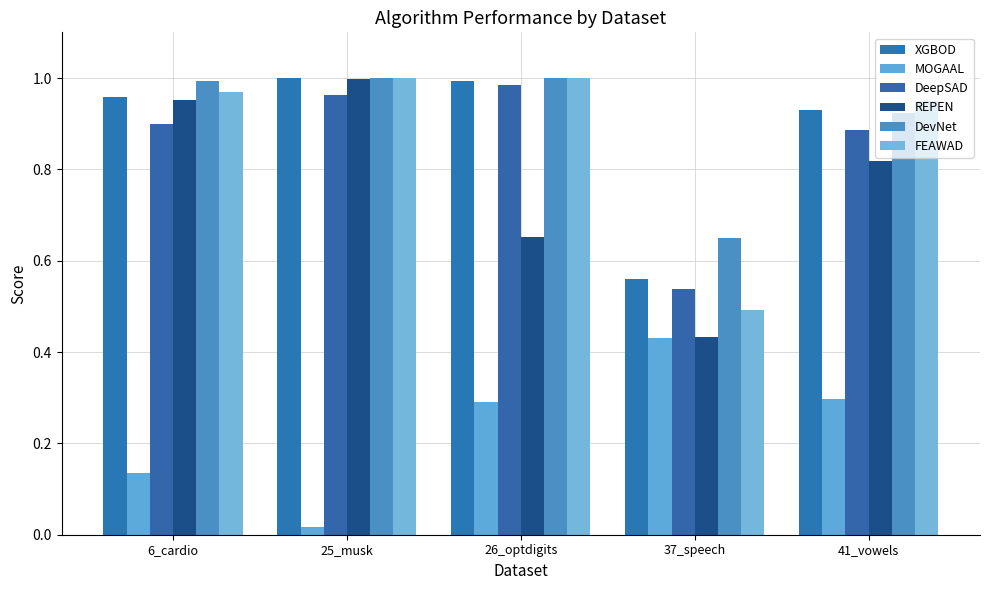

What is the total value across all series at 26_optdigits?

4.9